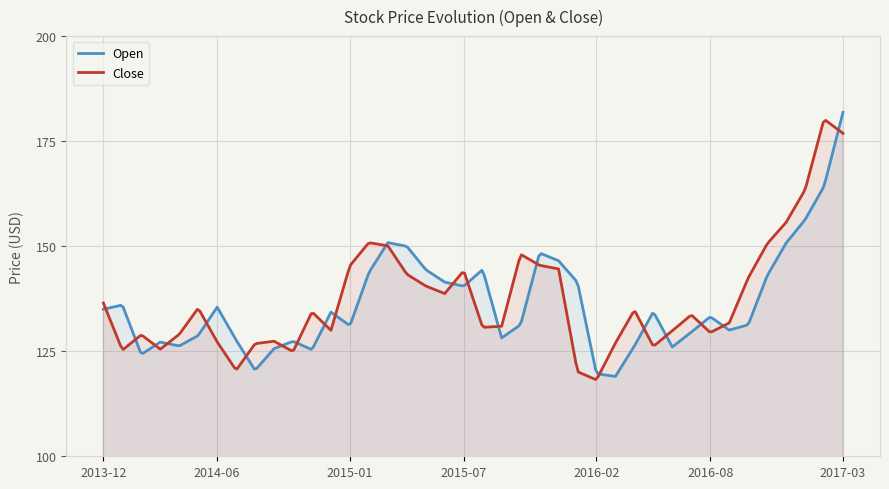

How many data points in Close are above 134?

20